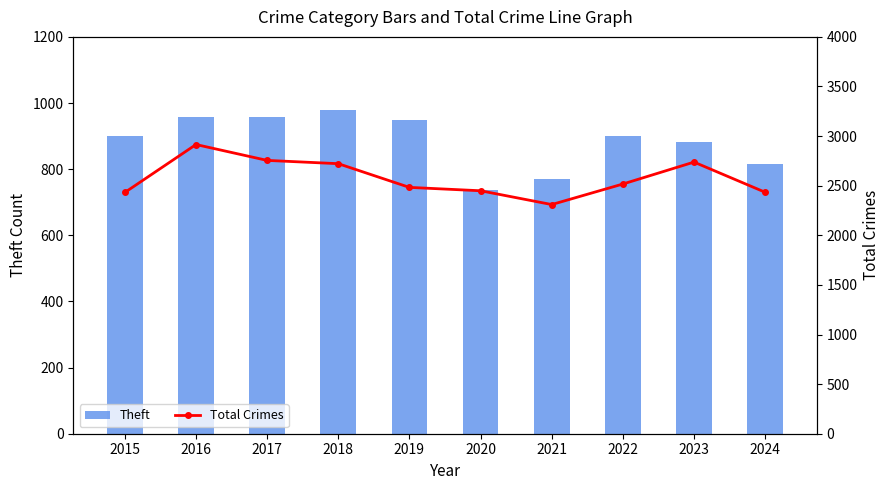

What is the total value across all series at 2022?

3418